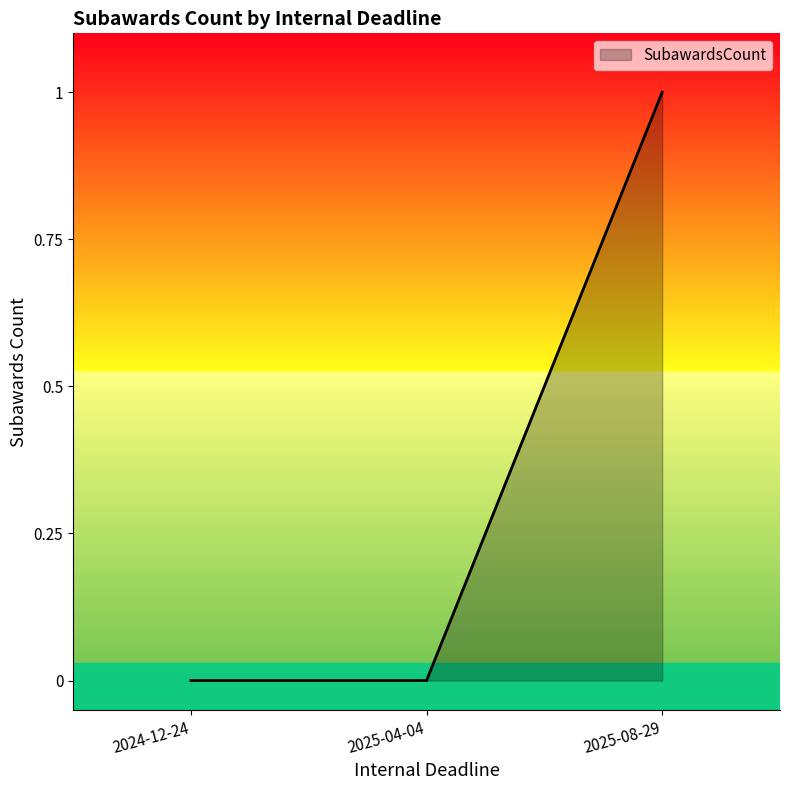

Does the chart have visible grid lines?

No